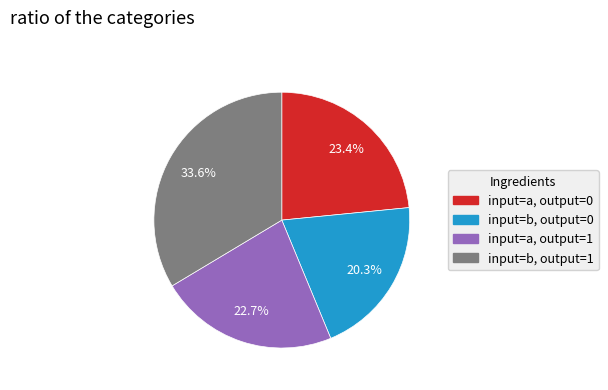

To the nearest percent, what is the average slice percentage?

25%